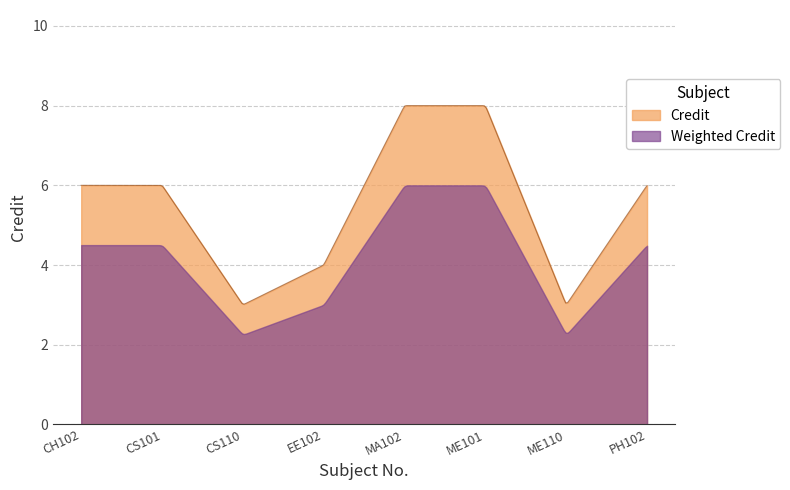

What is the label of the 1st point from the left?

CH102